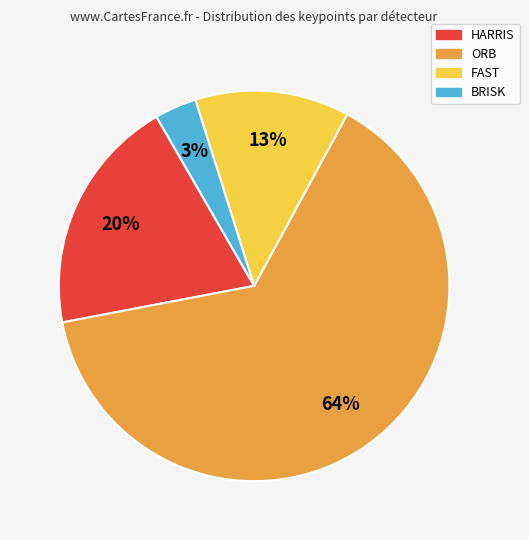

To the nearest percent, what is the average slice percentage?

25%